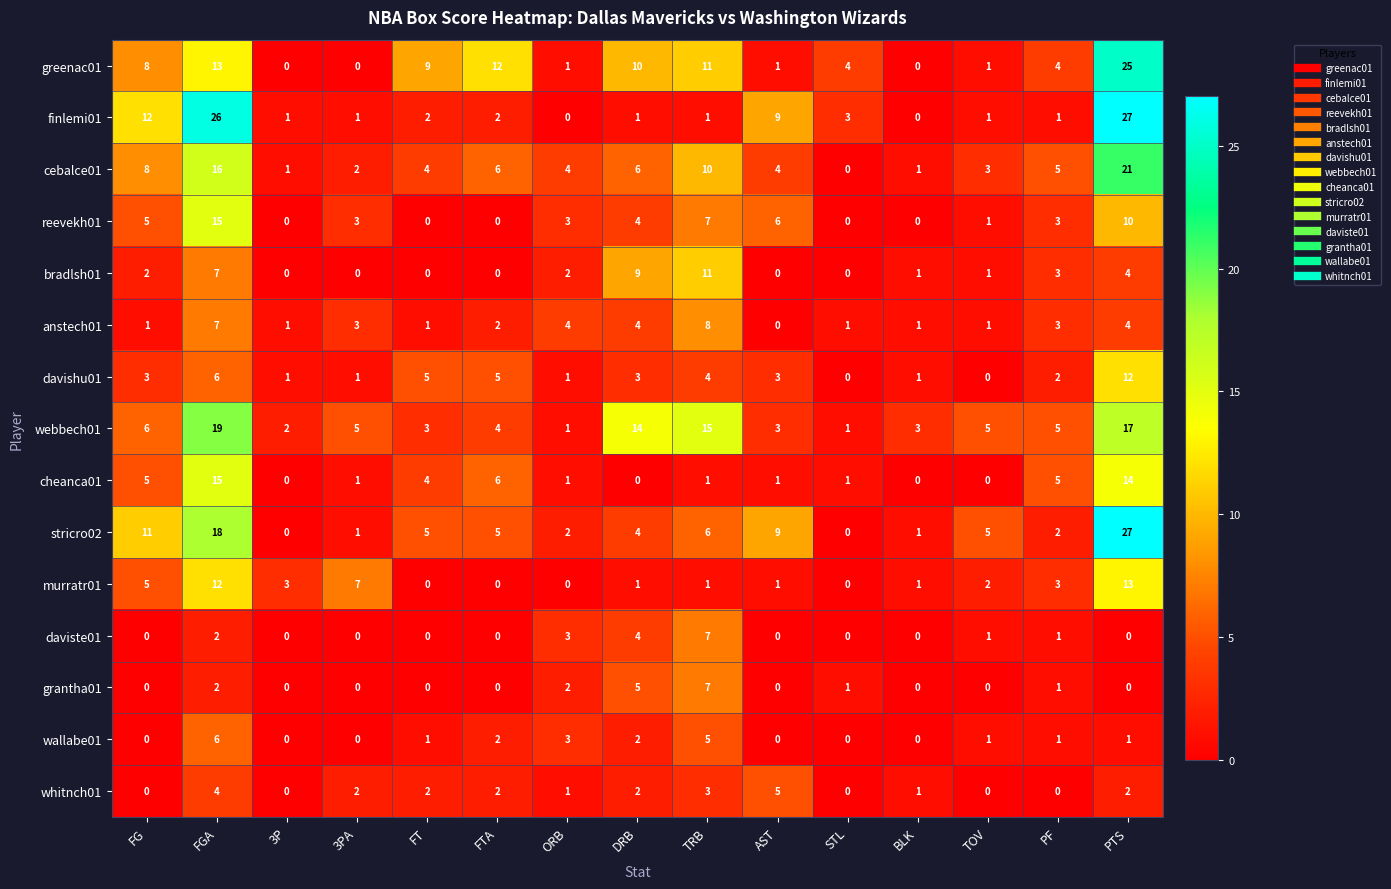

Where does the stricro02 series first go above 5?

FG